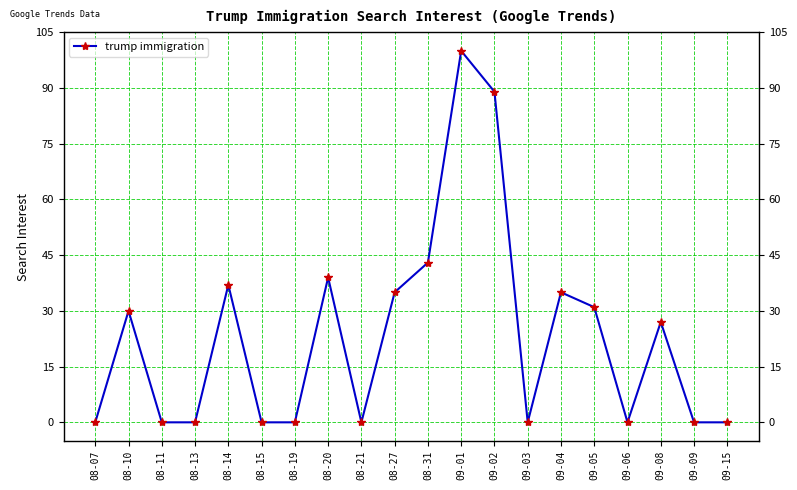

Which label corresponds to the smallest value in the chart?

08-07